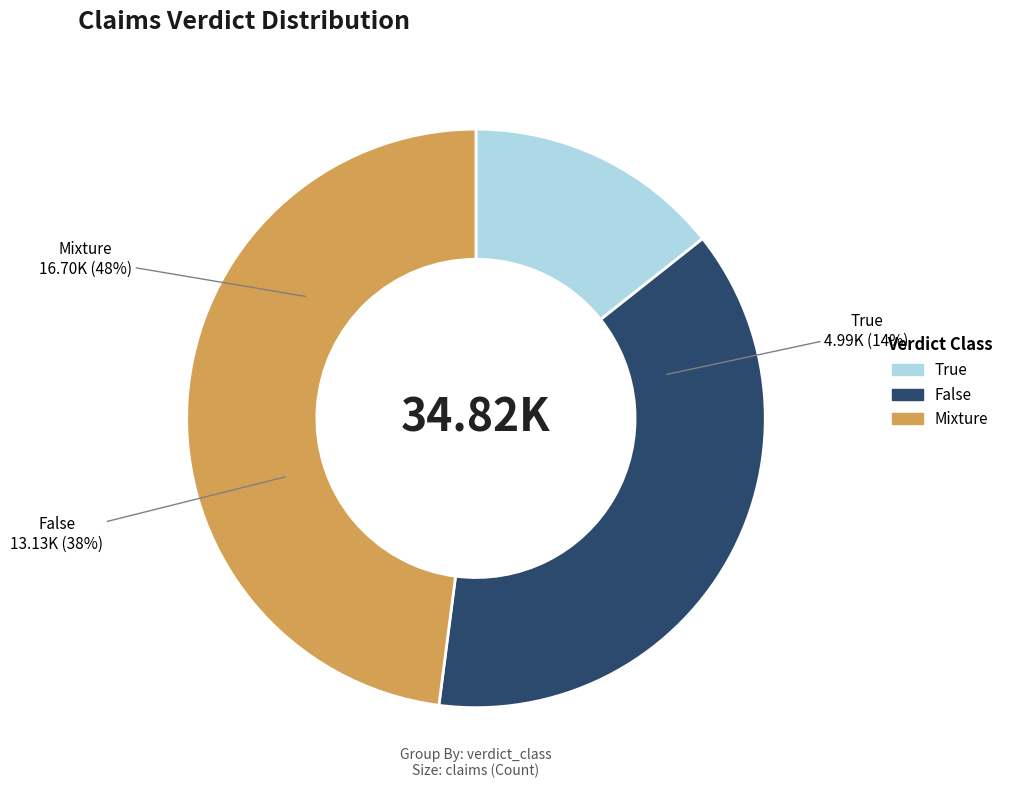

What is the smallest slice in the pie chart?

14